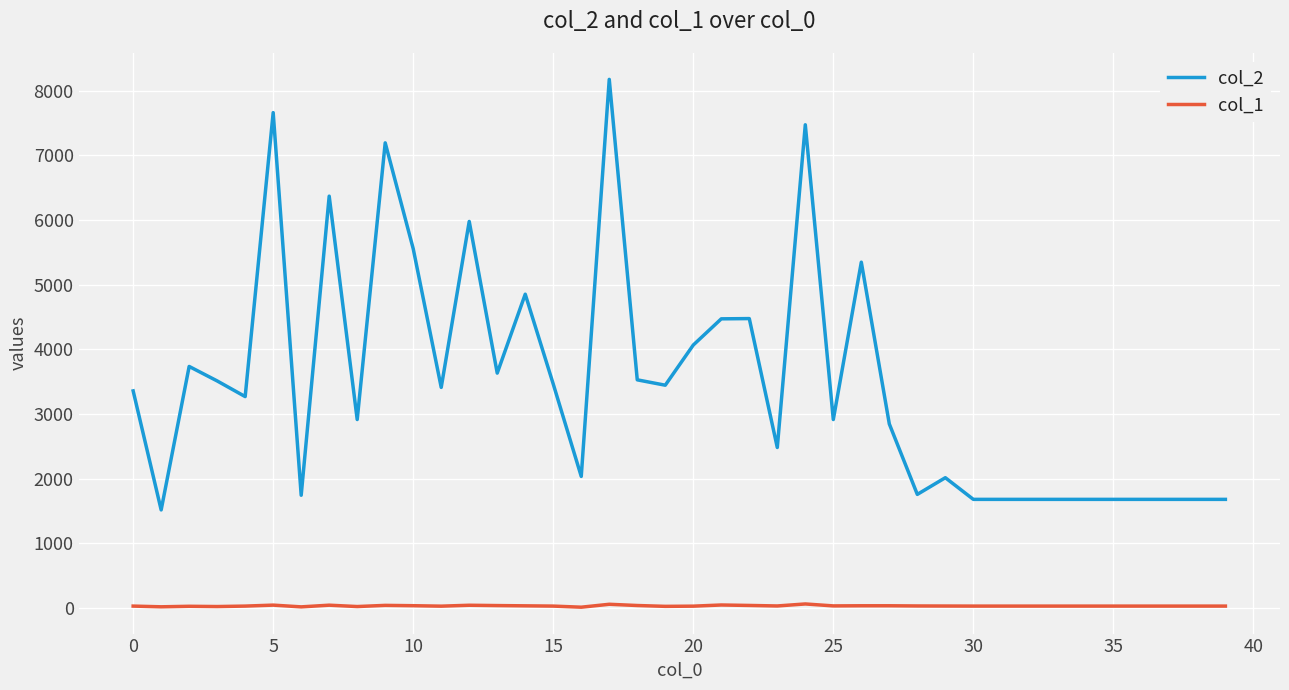

What is the minimum value shown in the chart?

13